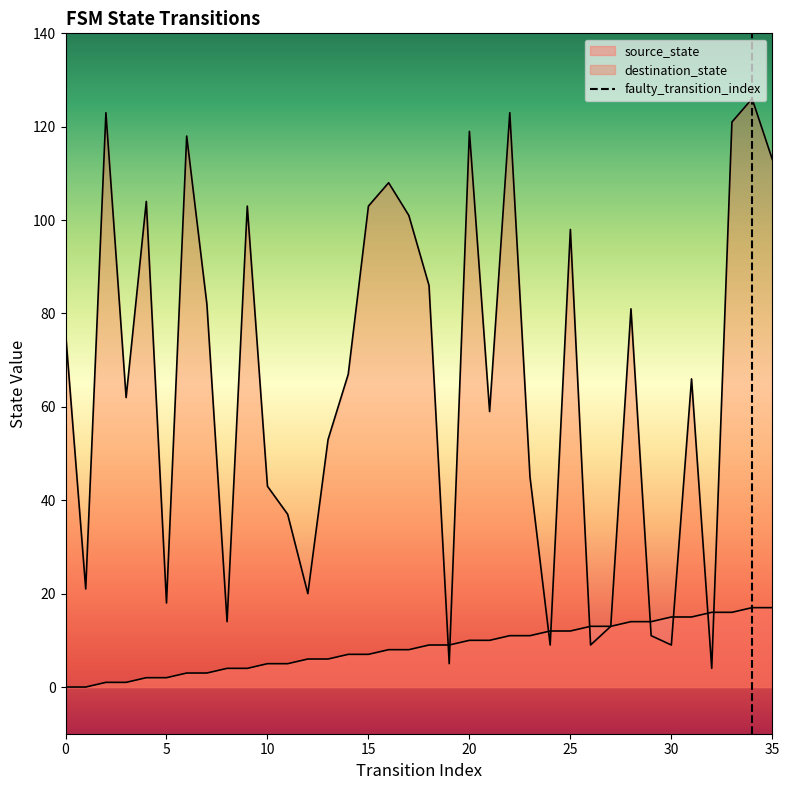

True or false: the data shows 0 at 0.

True